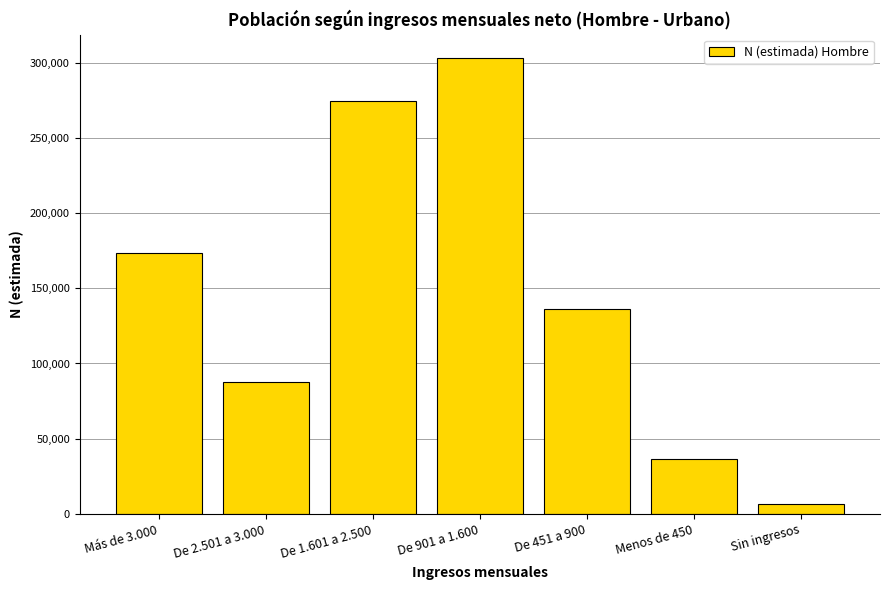

Reading left to right, list all the values displayed in this chart.

173645	87770	274669	303339	136253	36230	6444